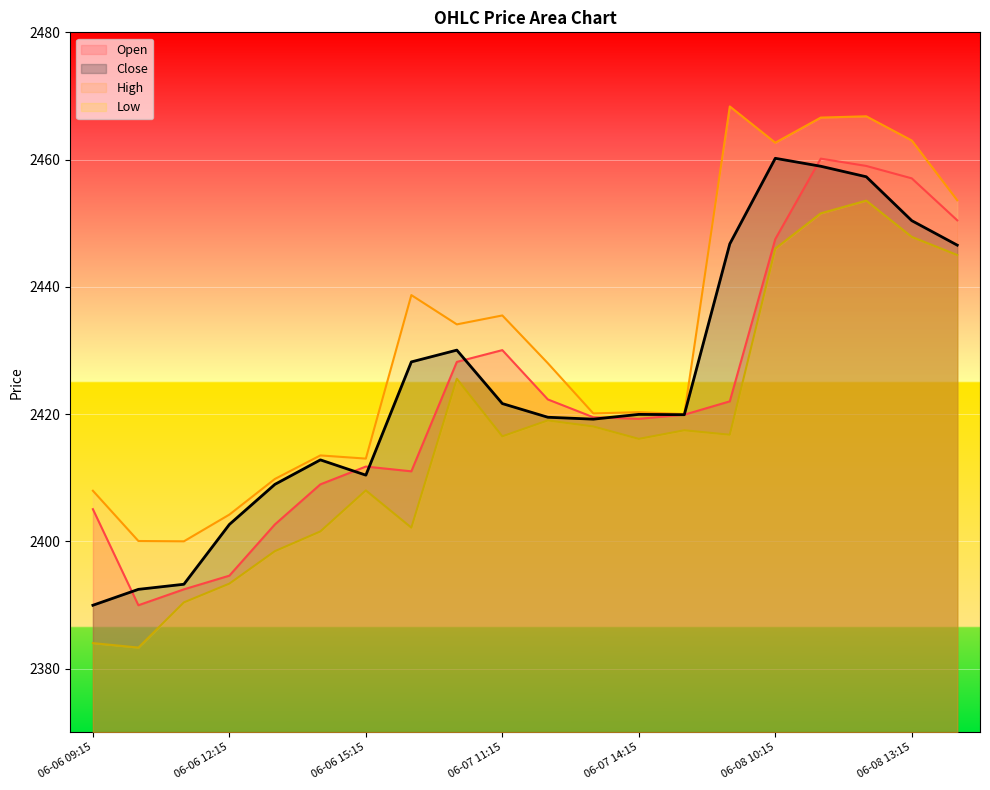

How many series are shown in this chart?

4